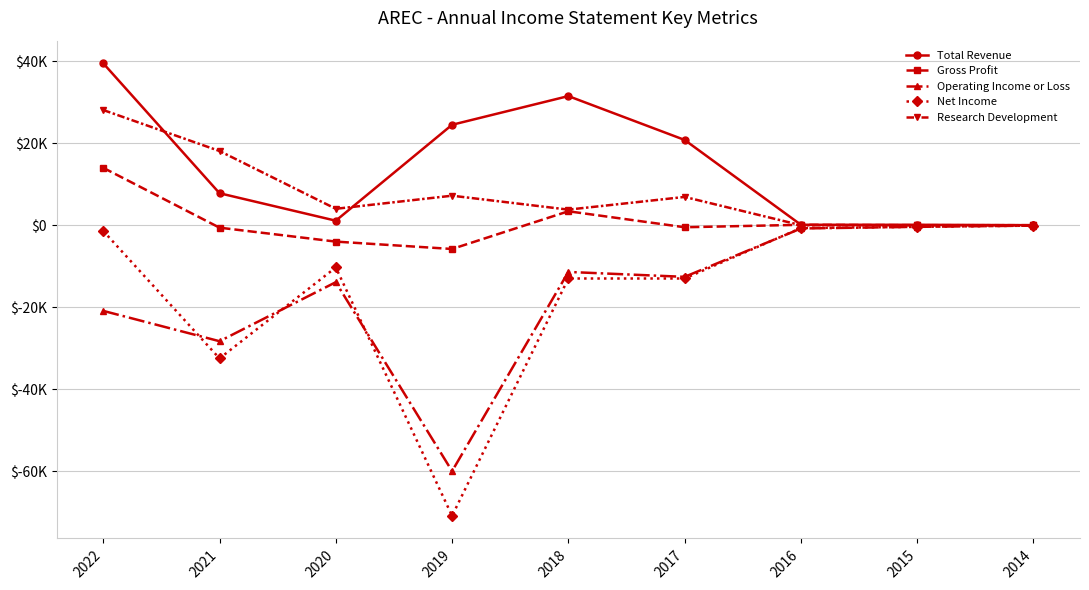

Reading left to right, list all the values displayed in this chart.

Total Revenue: 2022=39500	2021=7800	2020=1100	2019=24500	2018=31500	2017=20800	2016=100	2015=100	2014=0
Gross Profit: 2022=14000	2021=-600	2020=-4000	2019=-5800	2018=3400	2017=-500	2016=100	2015=0	2014=0
Operating Income or Loss: 2022=-20900	2021=-28300	2020=-13900	2019=-60000	2018=-11400	2017=-12600	2016=-800	2015=-400	2014=-100
Net Income: 2022=-1400	2021=-32500	2020=-10300	2019=-70900	2018=-13000	2017=-13000	2016=-700	2015=-400	2014=-100
Research Development: 2022=28100	2021=18100	2020=4000	2019=7200	2018=3800	2017=6900	2016=0	2015=0	2014=0